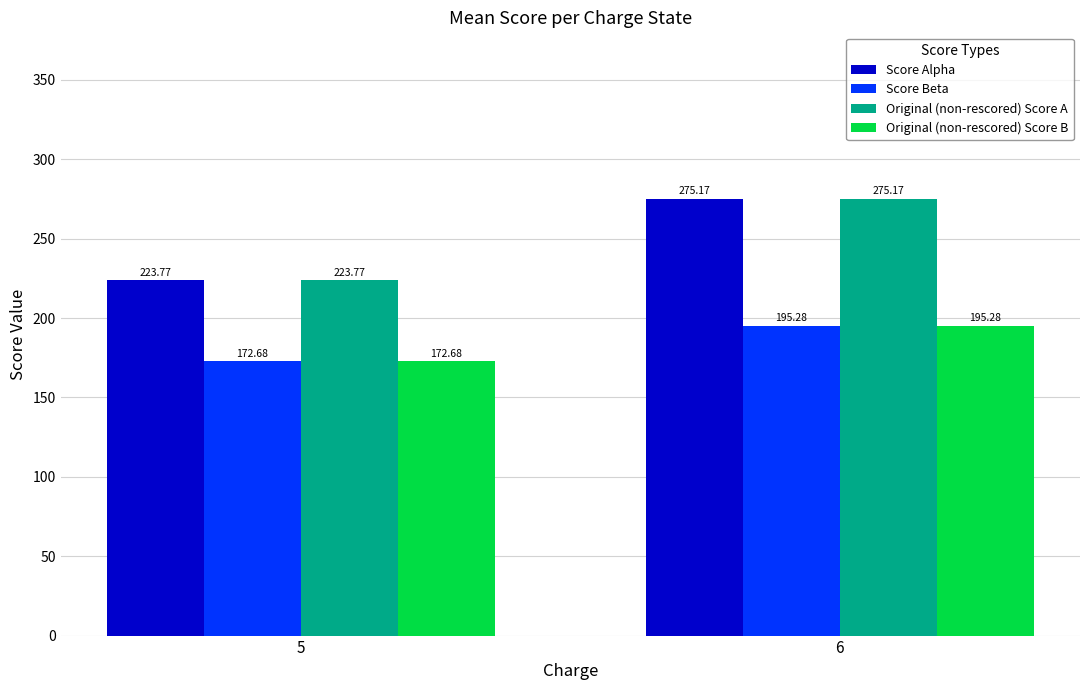

Are the bars grouped side by side (vs. stacked)?

Yes